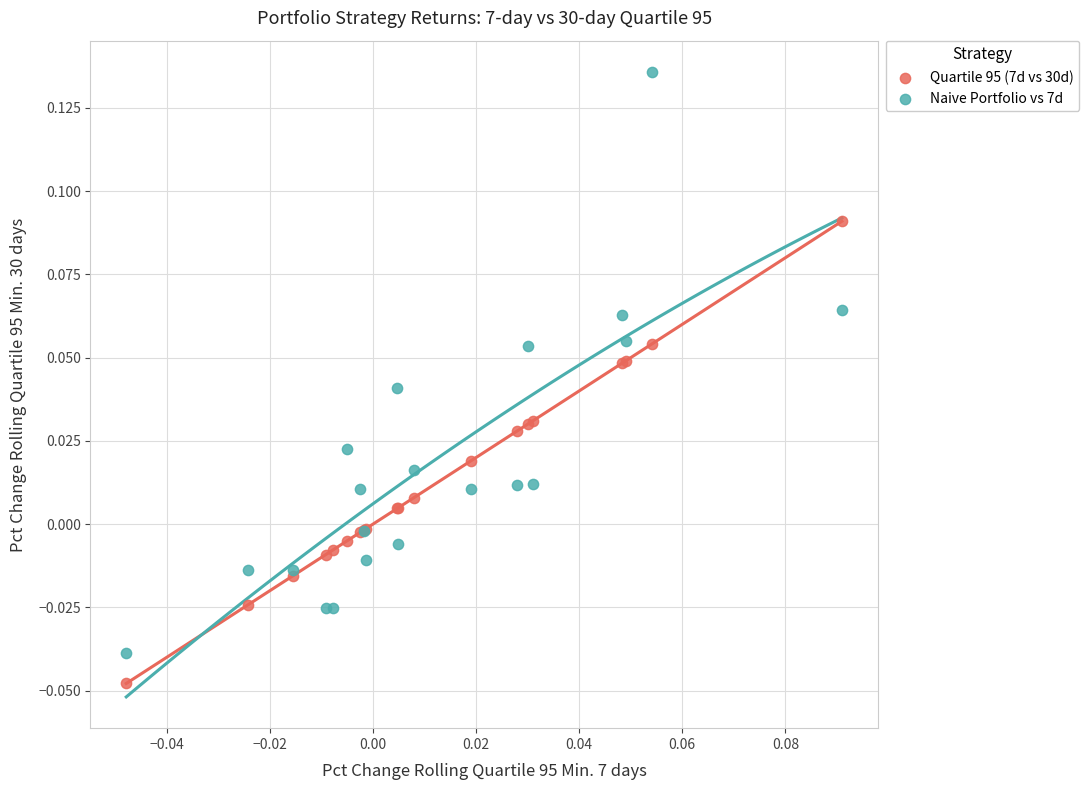

Which series reaches the maximum Y coordinate?

Naive Portfolio vs 7d